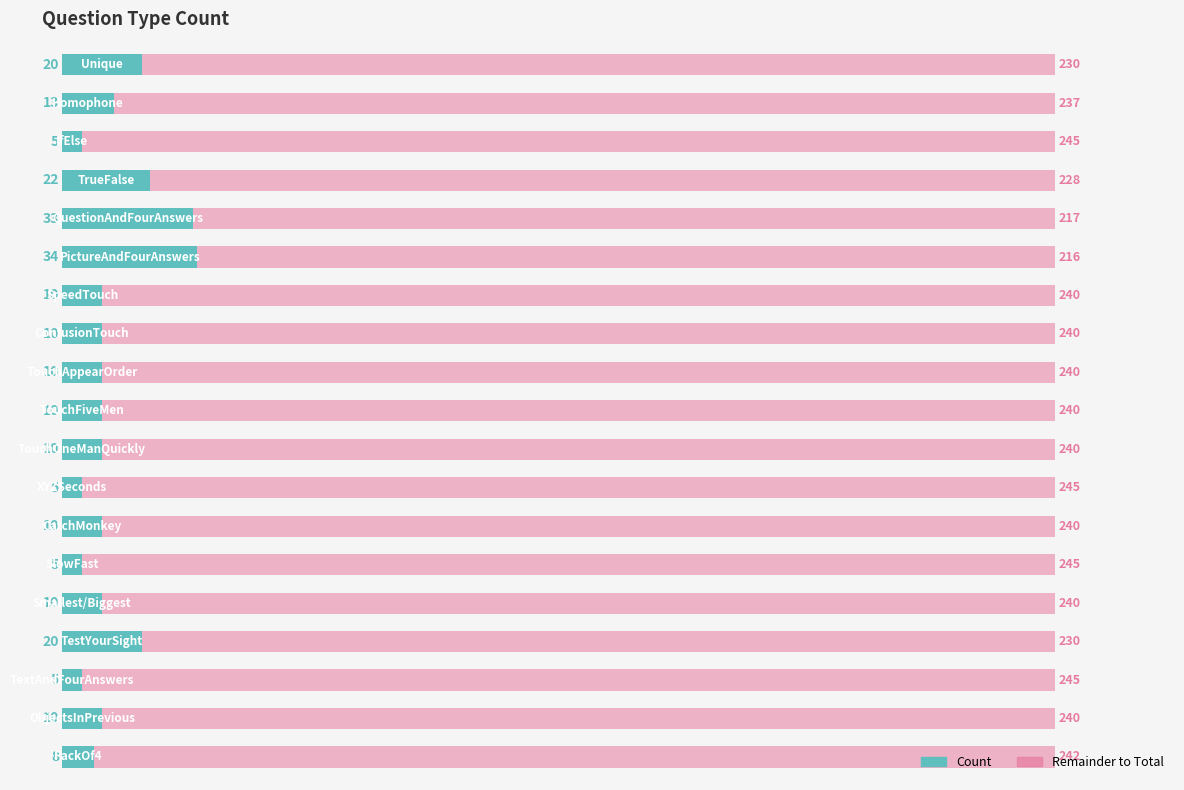

Count the number of categories in the chart.

19